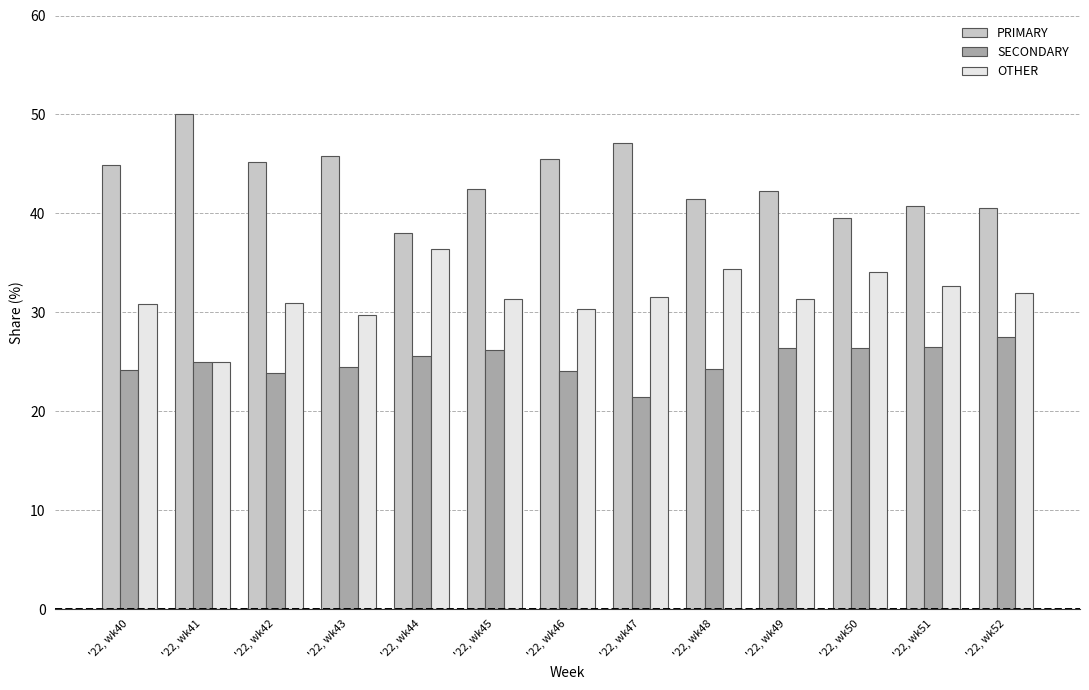

At how many categories does at least one series exceed 39?

12